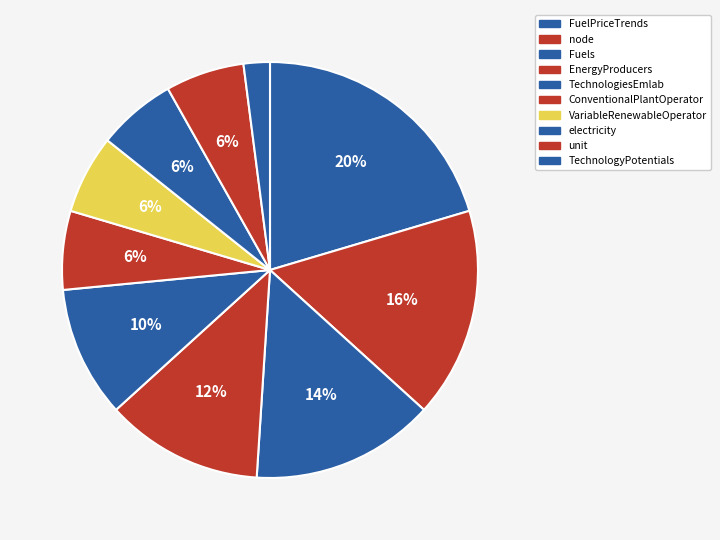

Count the number of slices in the pie.

10